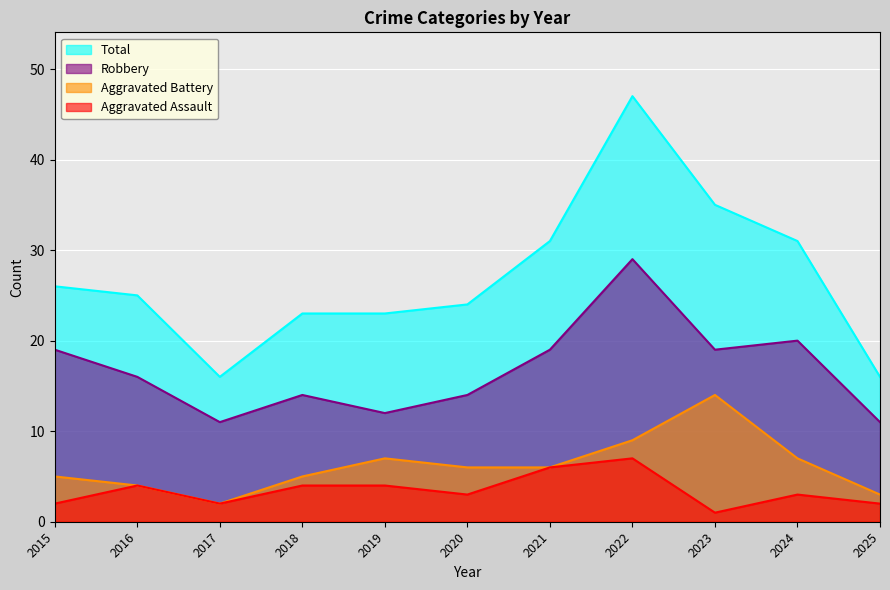

At which category is the sum across all series the highest?

2022